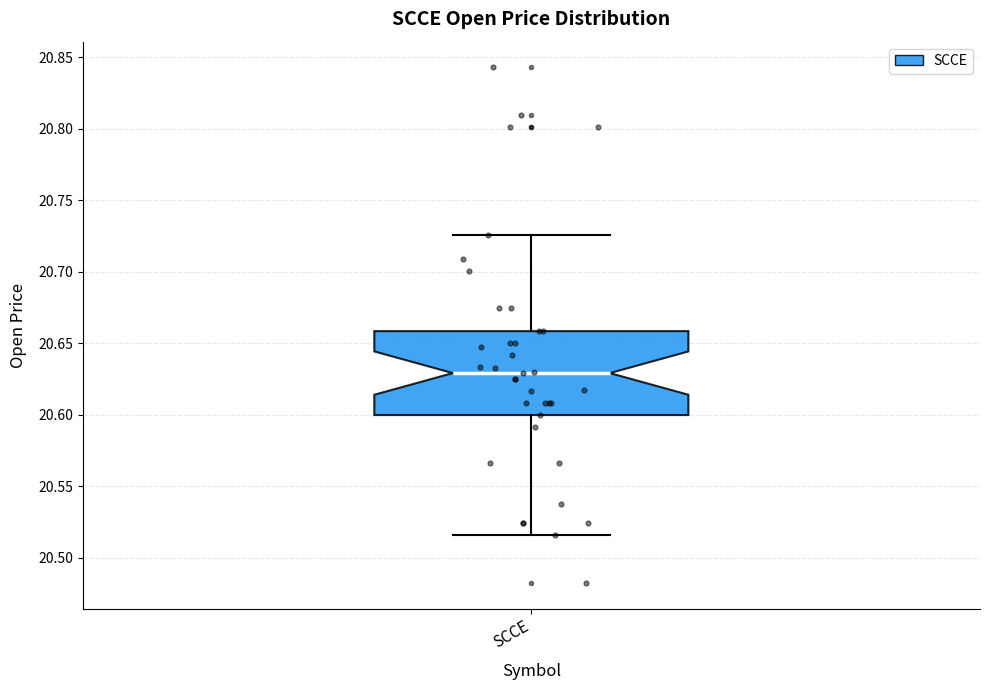

Where is the lower edge of the box for SCCE on the y-axis? The values are not printed on the chart, so give them approximately, as read against the axis.

20.600